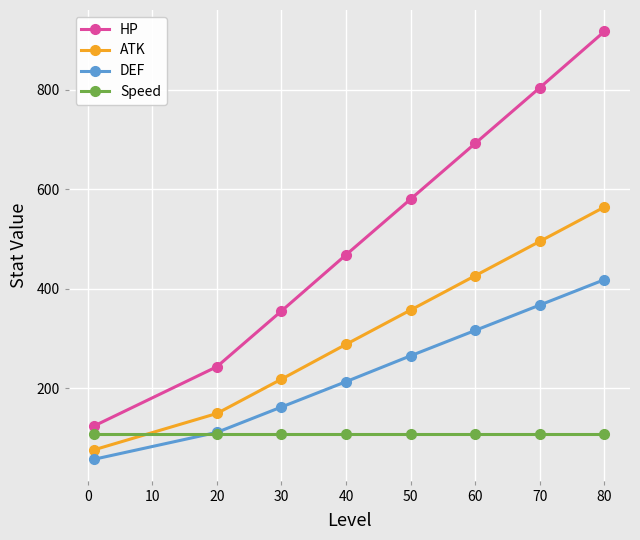

Which series has the largest total across all categories?

HP